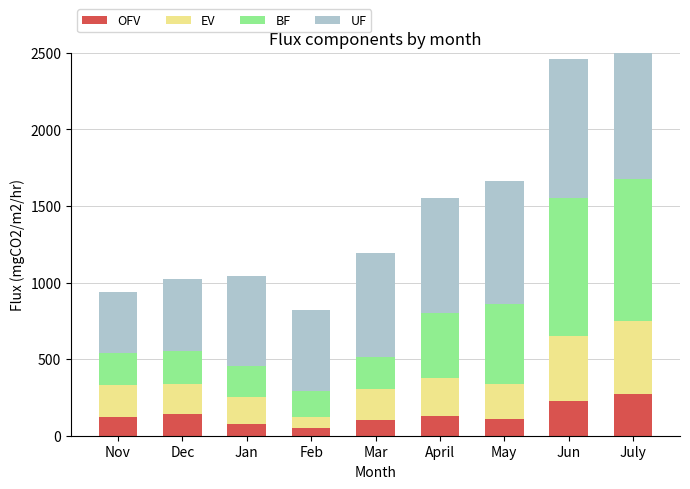

What is the label of the 7th bar from the right?

Jan